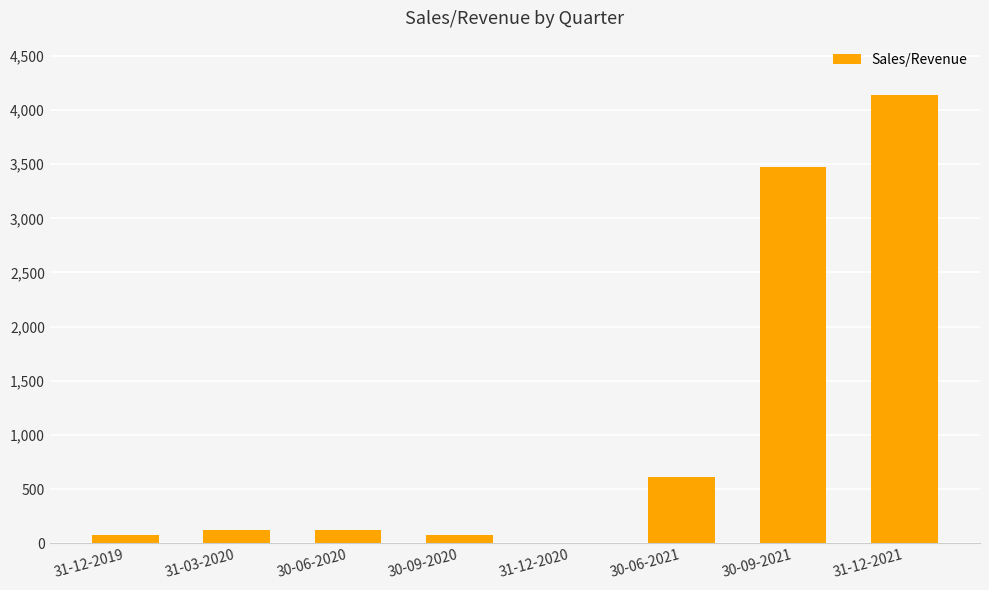

The value at 30-09-2021 is 3471.0. True or false?

True